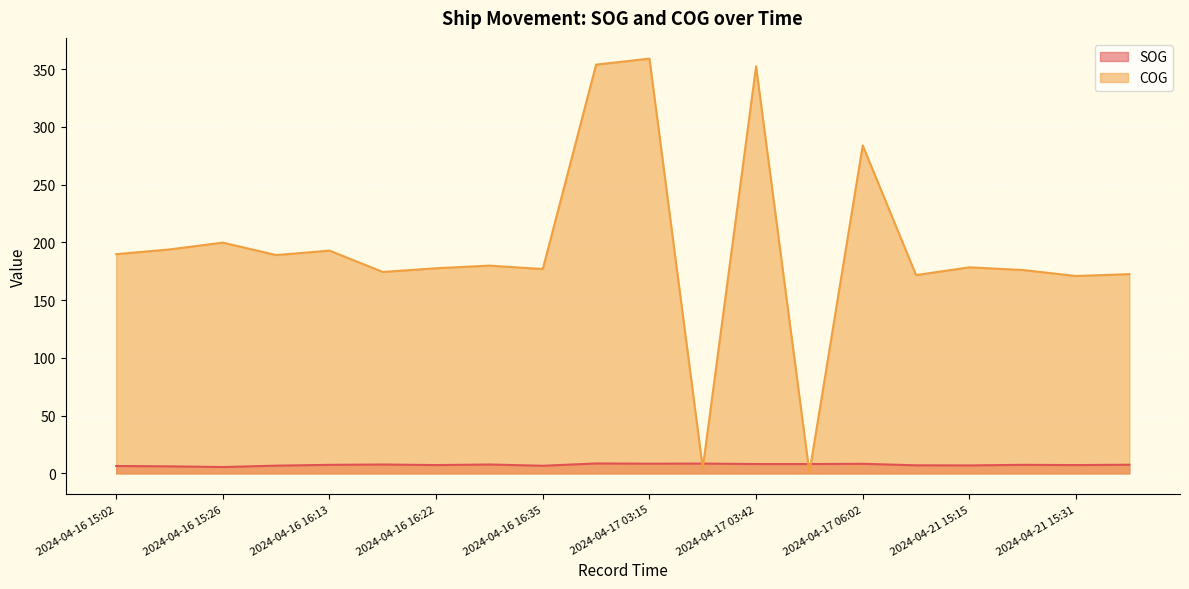

Is the value of COG at 2024-04-21 15:01 greater than the value of SOG at 2024-04-16 15:02?

Yes